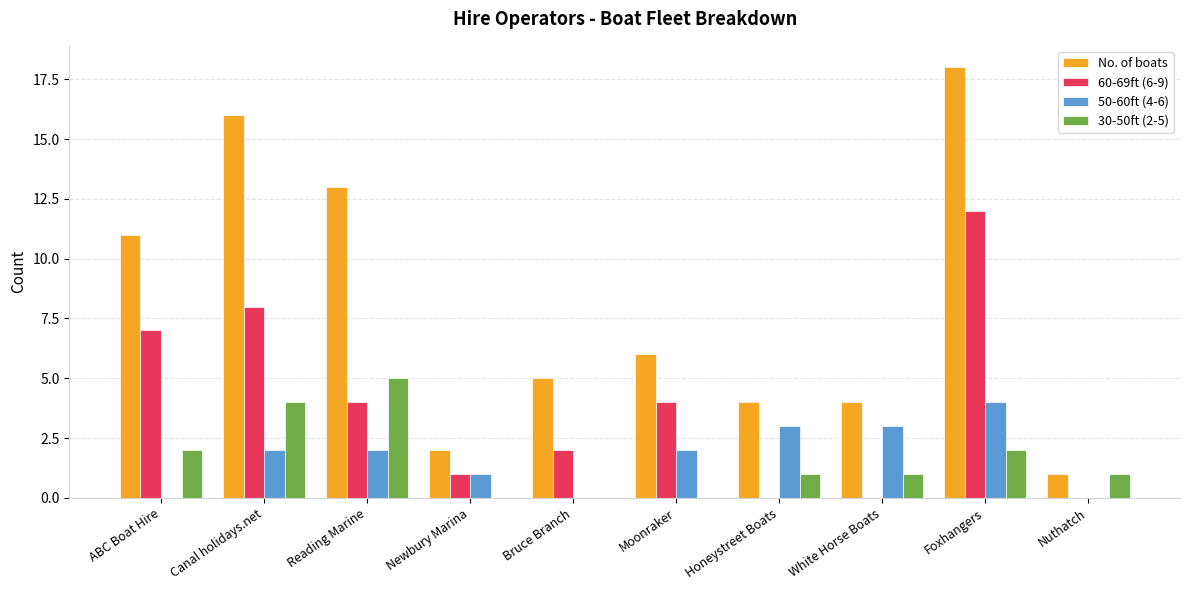

Count the 30-50ft (2-5) values in the range 0 to 2.

8